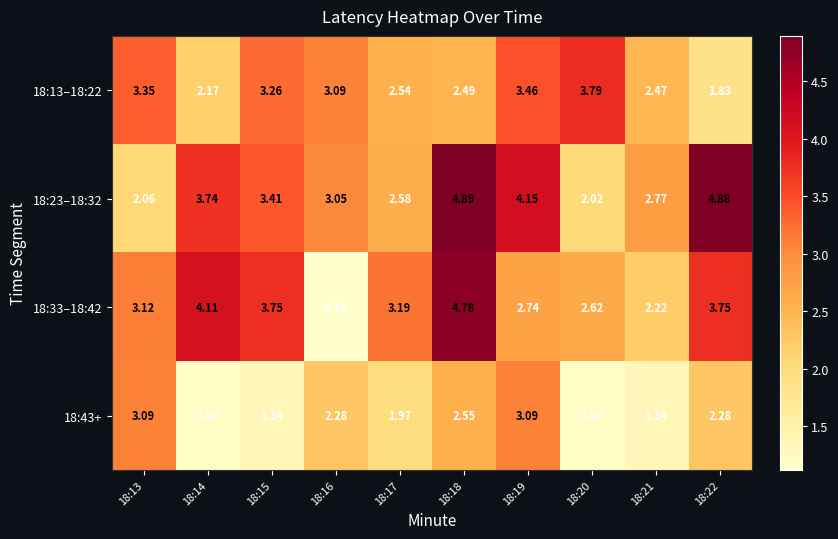

Is the value of 18:43+ at 18:16 greater than the value of 18:23–18:32 at 18:22?

No